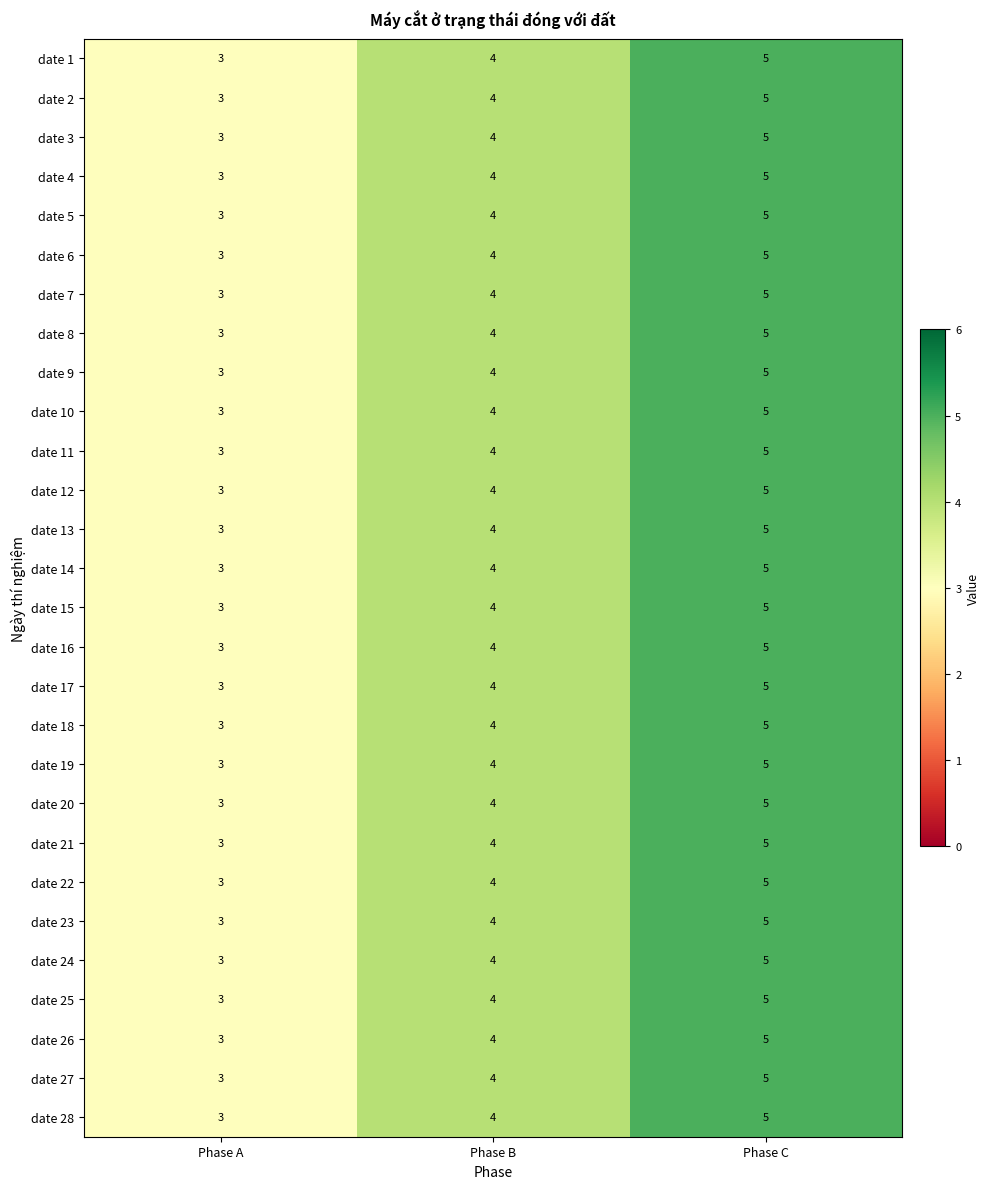

Where is date 7 nearest to the value 4?

Phase B